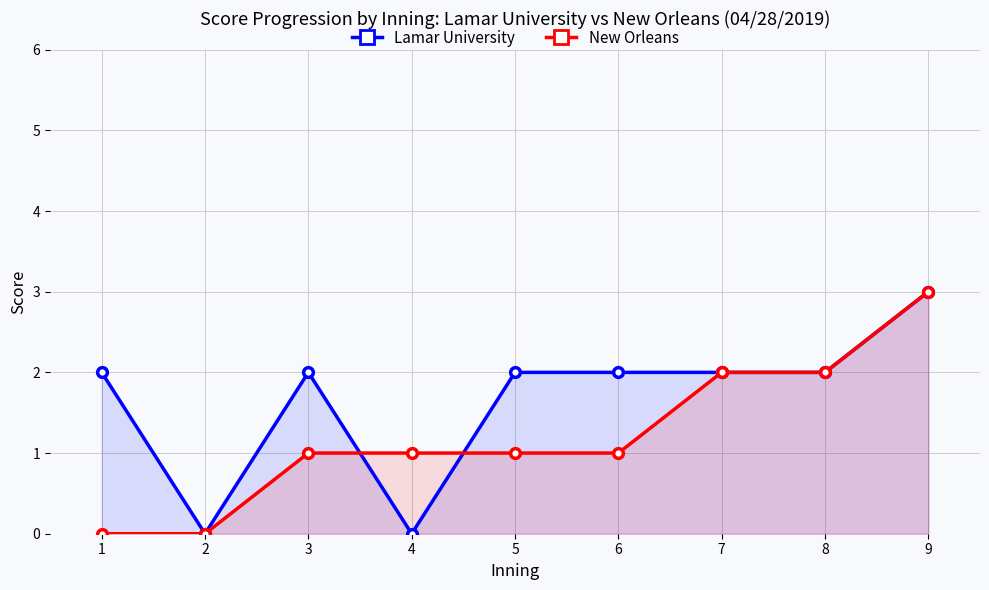

Reading left to right, transcribe all the data shown in this chart.

Lamar University: 2	0	2	0	2	2	2	2	3
New Orleans: 0	0	1	1	1	1	2	2	3